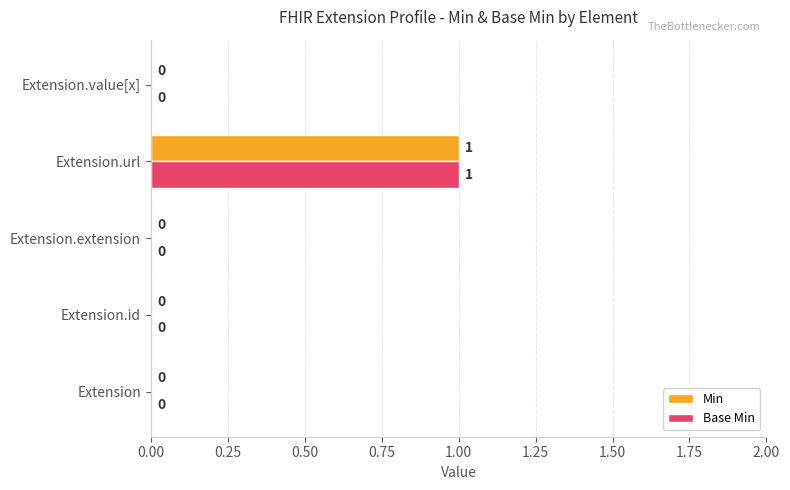

Which label corresponds to the largest value in the chart?

Extension.url